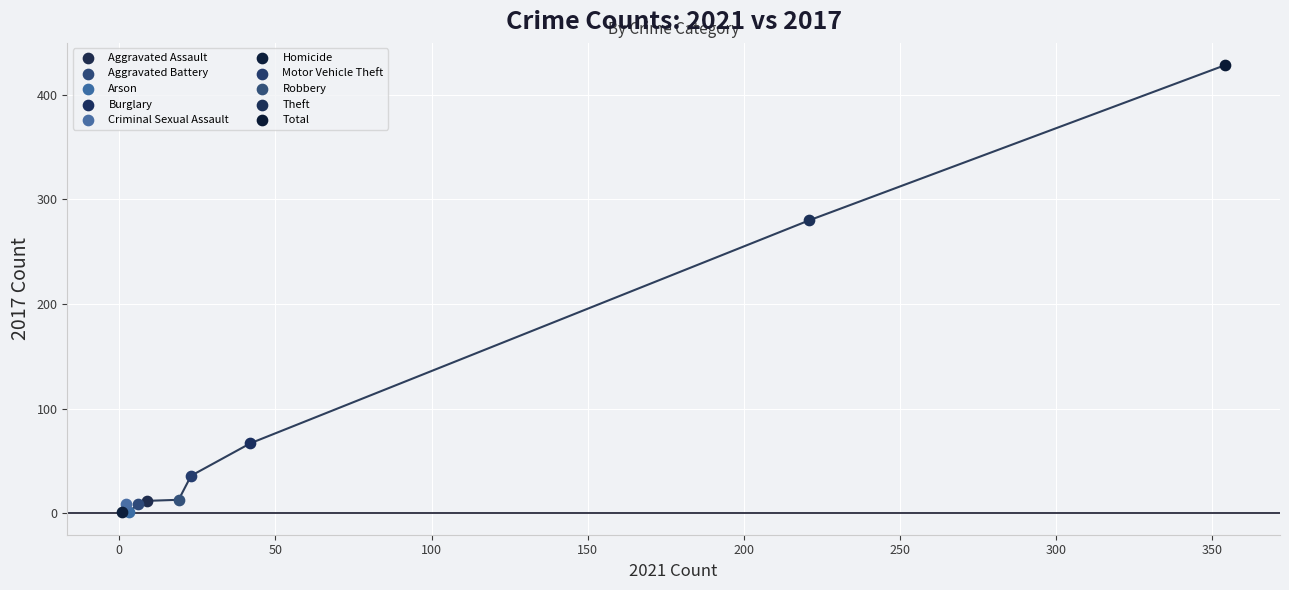

What are all the series names shown in the legend?

Aggravated Assault, Aggravated Battery, Arson, Burglary, Criminal Sexual Assault, Homicide, Motor Vehicle Theft, Robbery, Theft, Total